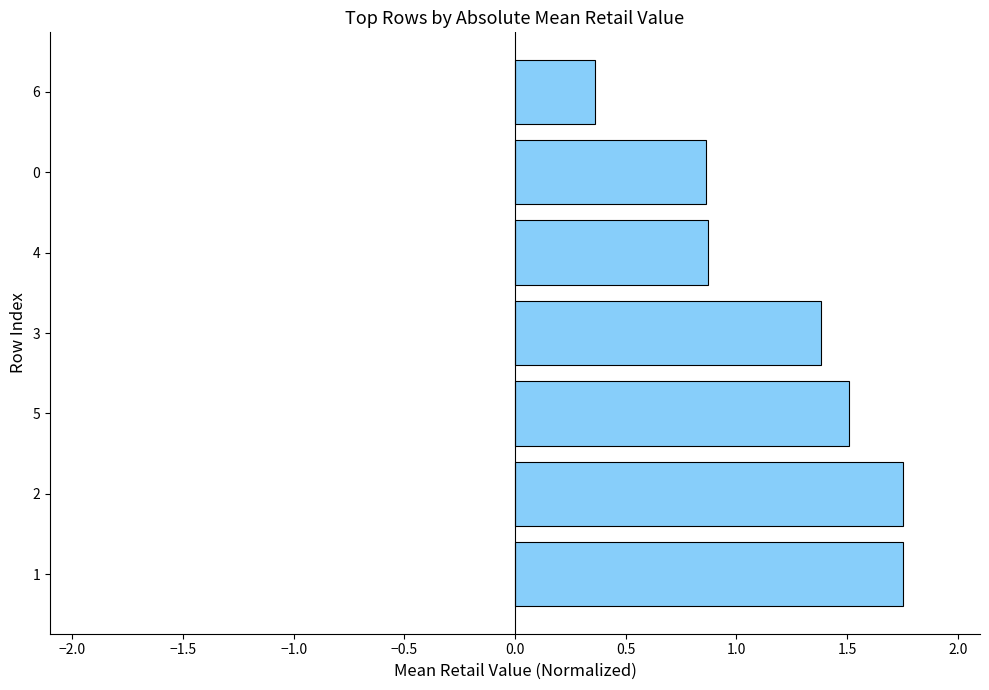

How many categories are shown in the chart?

7